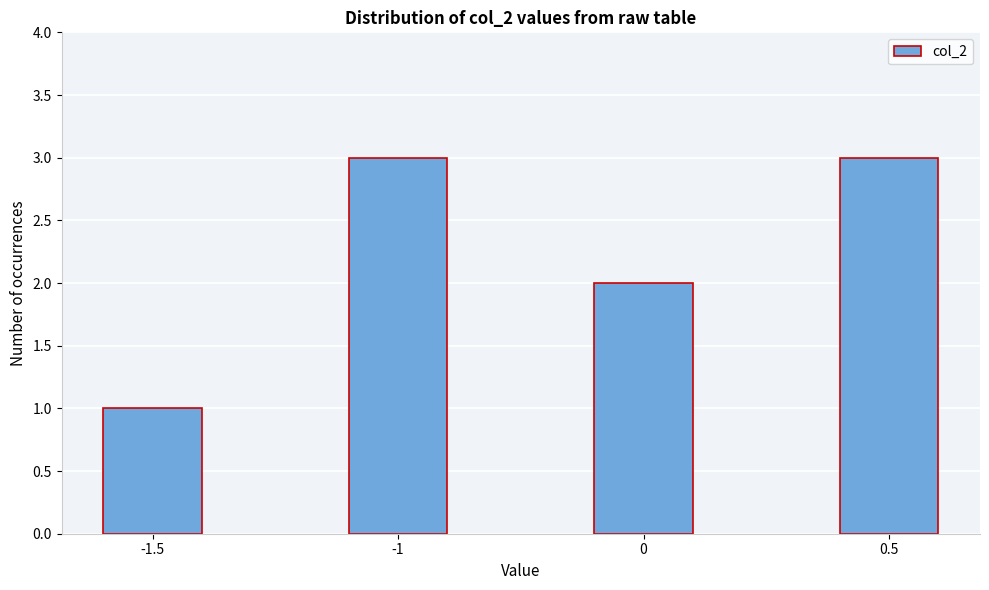

Reading left to right, transcribe all the data shown in this chart.

1	3	2	3